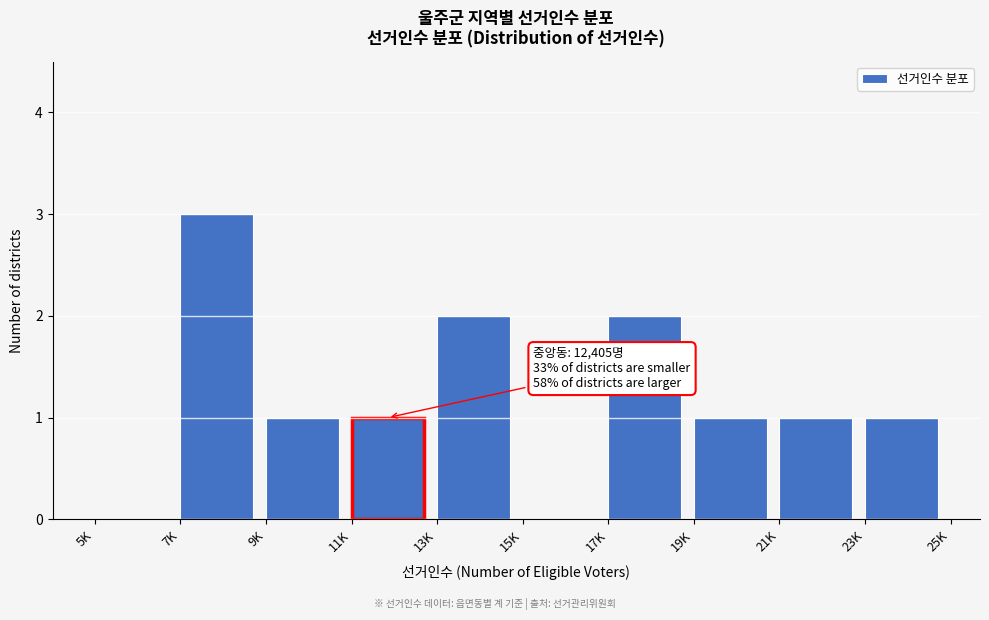

Reading right to left, list all the values displayed in this chart.

23K=1	21K=1	19K=1	17K=2	15K=0	13K=2	11K=1	9K=1	7K=3	5K=0